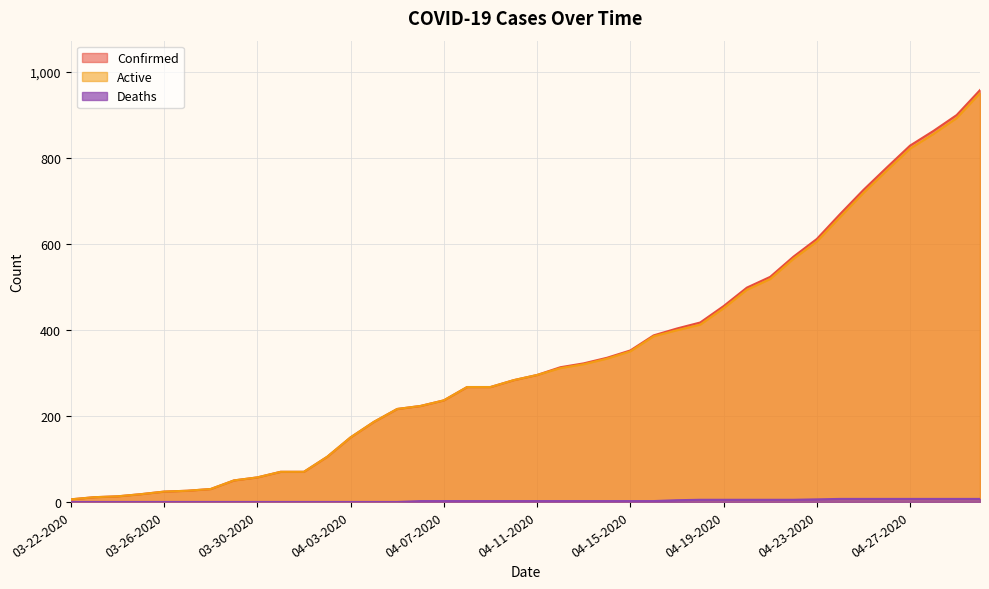

At which label does Active reach its minimum?

03-22-2020